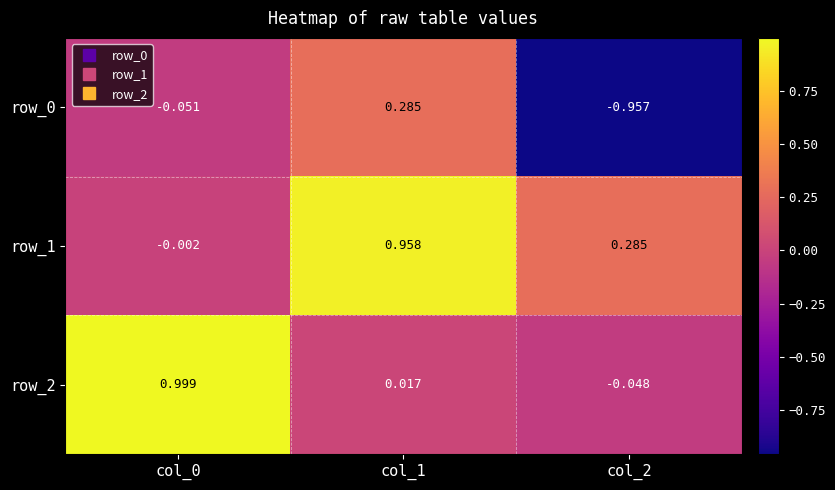

At which label does row_0 reach its peak?

col_1